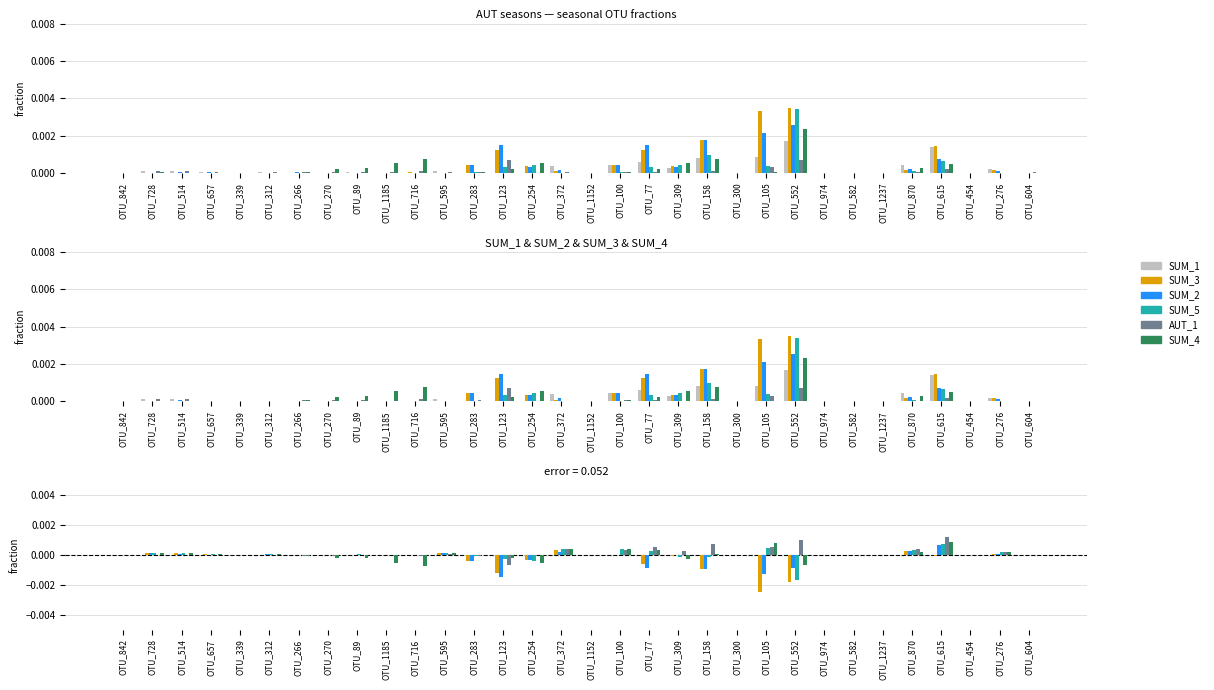

Count the number of data series in this chart.

6